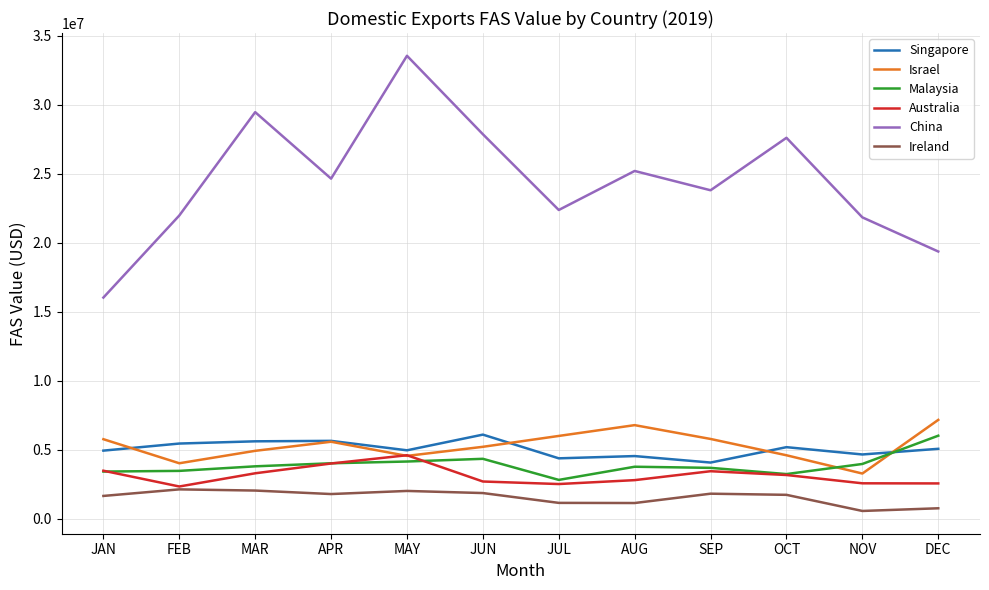

What is the difference between the highest and lowest values at SEP?

21989233